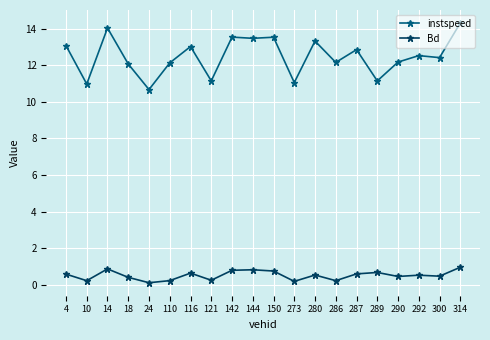

True or false: Bd and instspeed intersect in this chart.

False